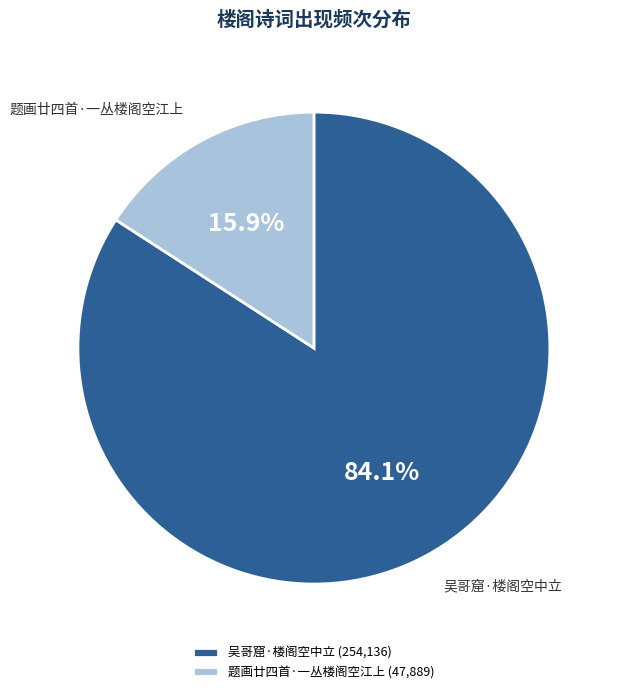

What is the largest slice in the pie chart?

吴哥窟·楼阁空中立